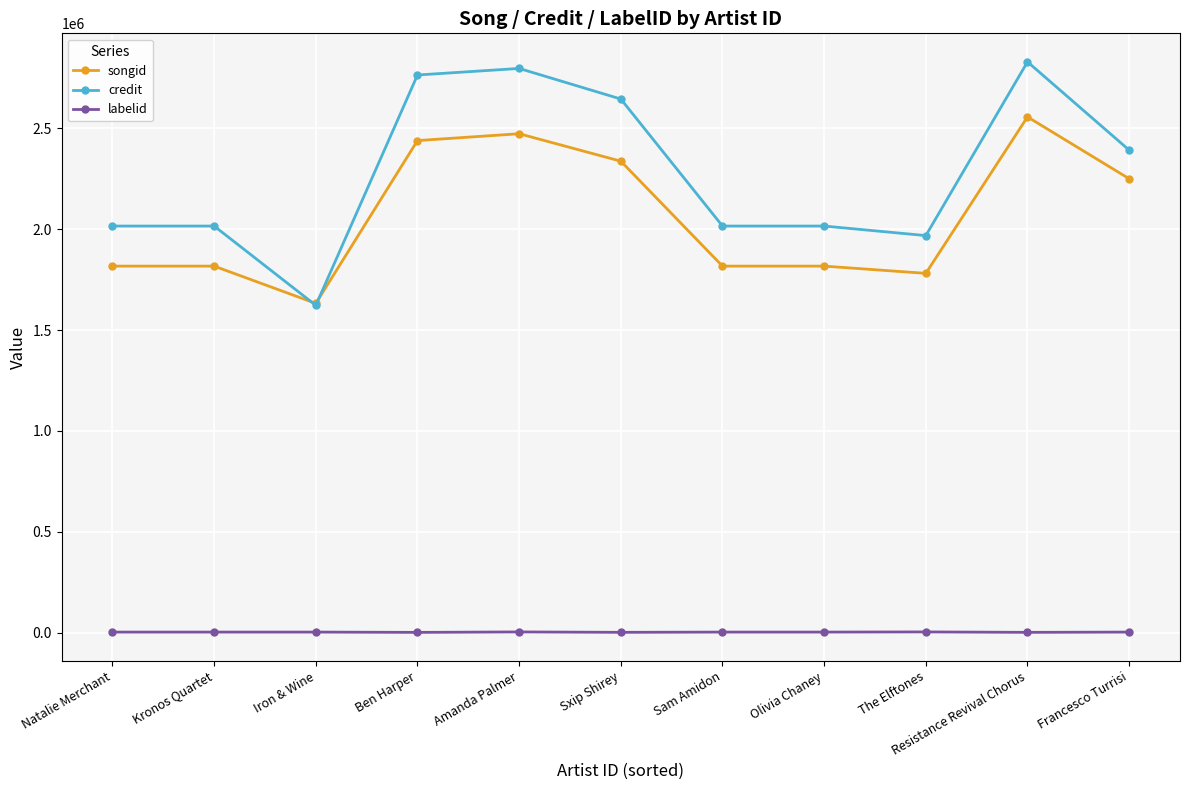

Rank the series at Resistance Revival Chorus from highest to lowest value.

credit, songid, labelid